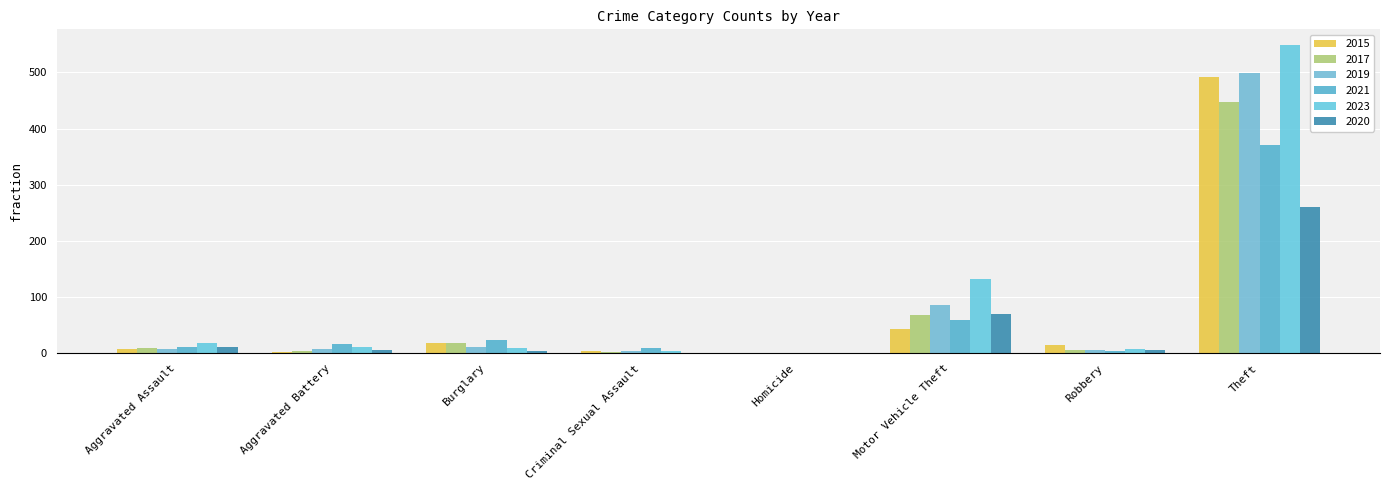

What is the difference between the maximum and minimum values in the 2021 series?

371